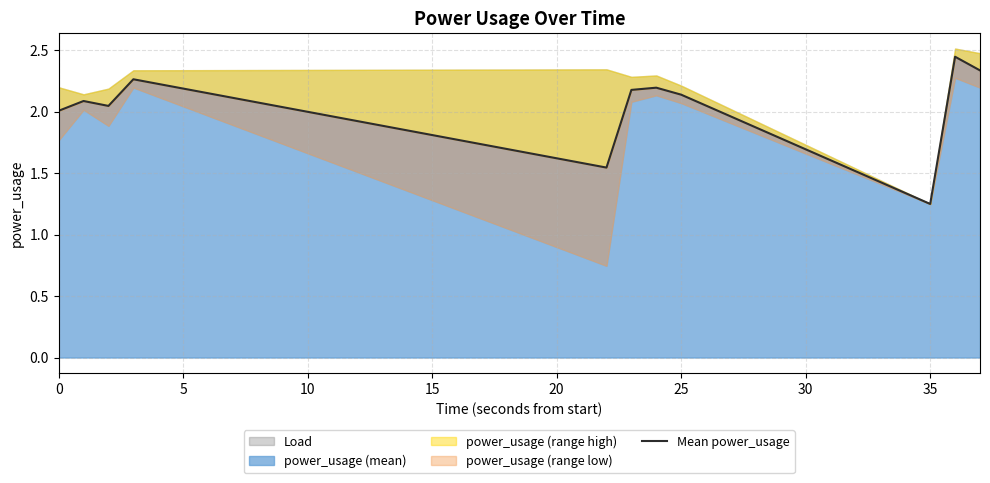

Does the chart have visible grid lines?

Yes